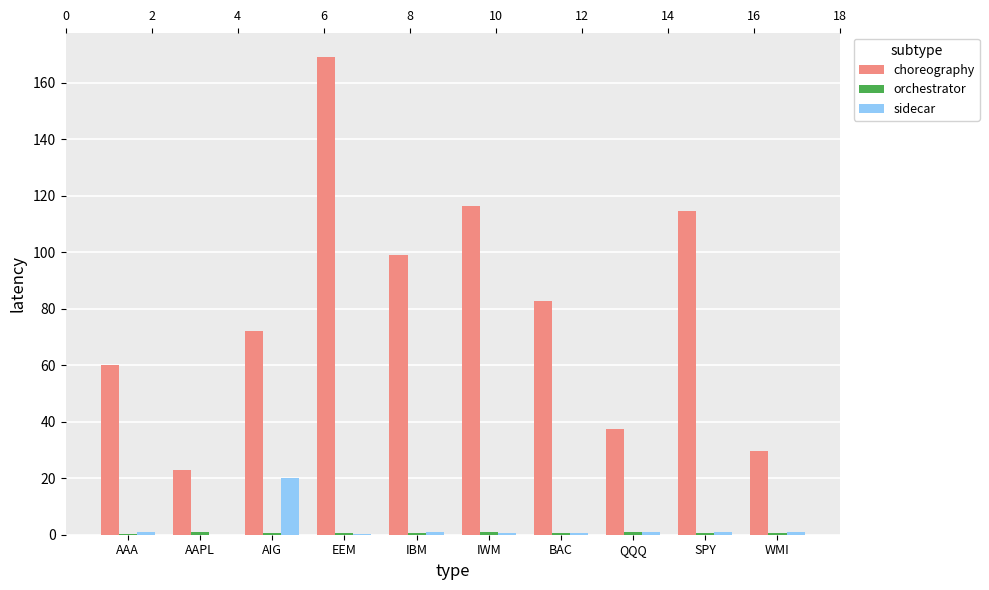

Between AAPL and IBM, which series saw the biggest shift?

choreography